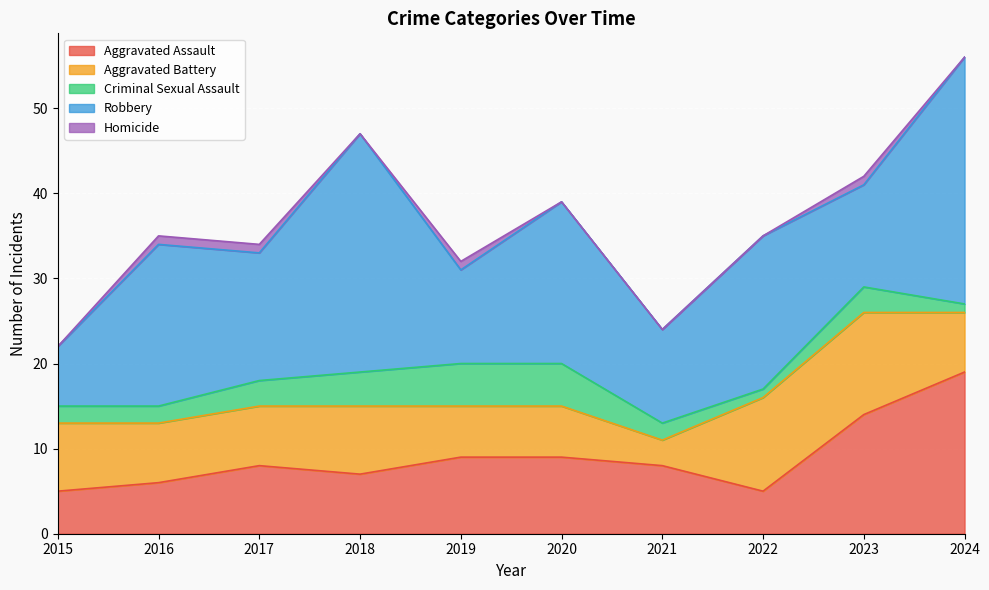

After their last crossing, which series has the higher values: Robbery or Aggravated Assault?

Robbery